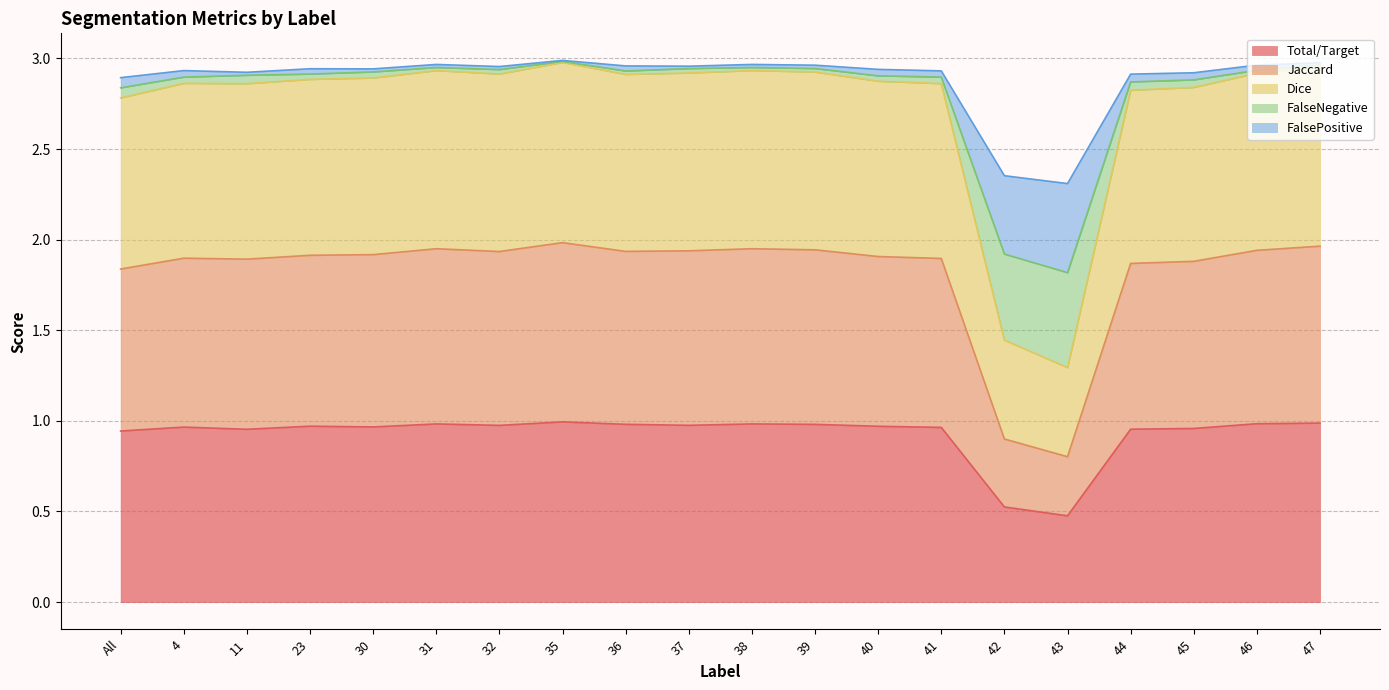

Is it true that Total/Target equals 0.5 at 39?

False